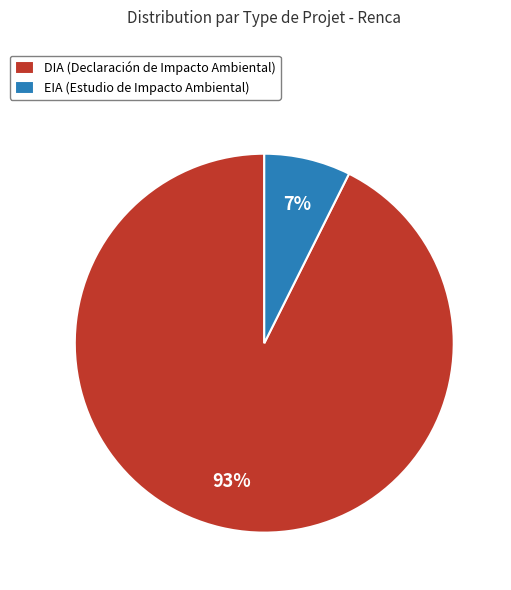

How many segments does this pie chart have?

2